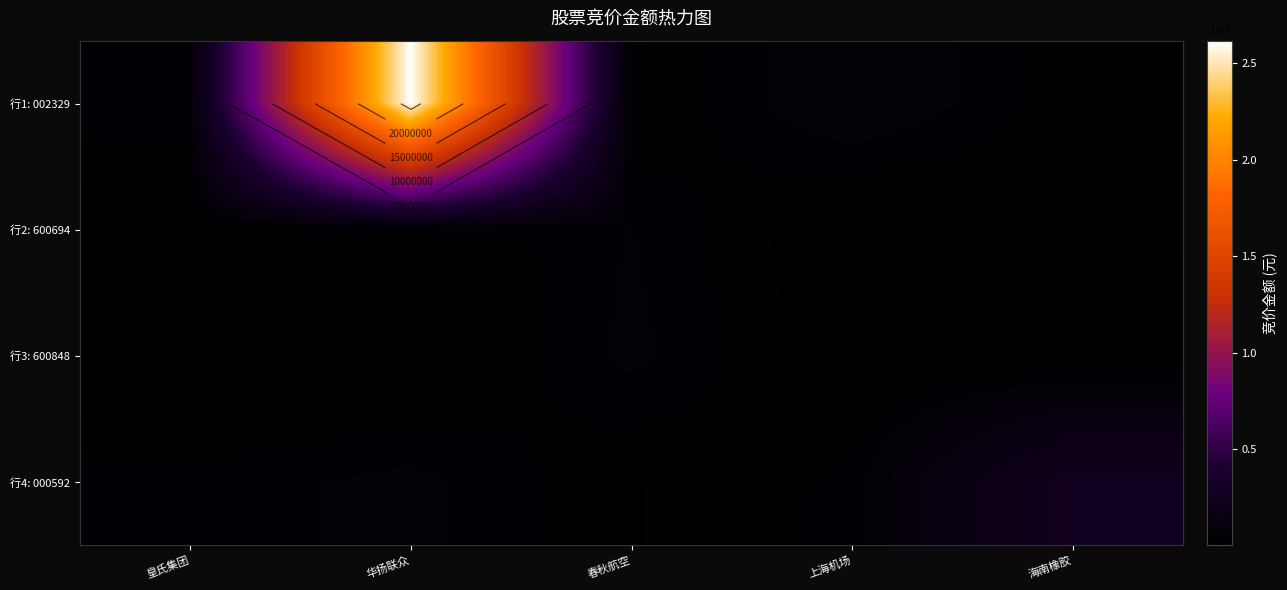

How many values in the 行1: 002329 series exceed 492536?

2